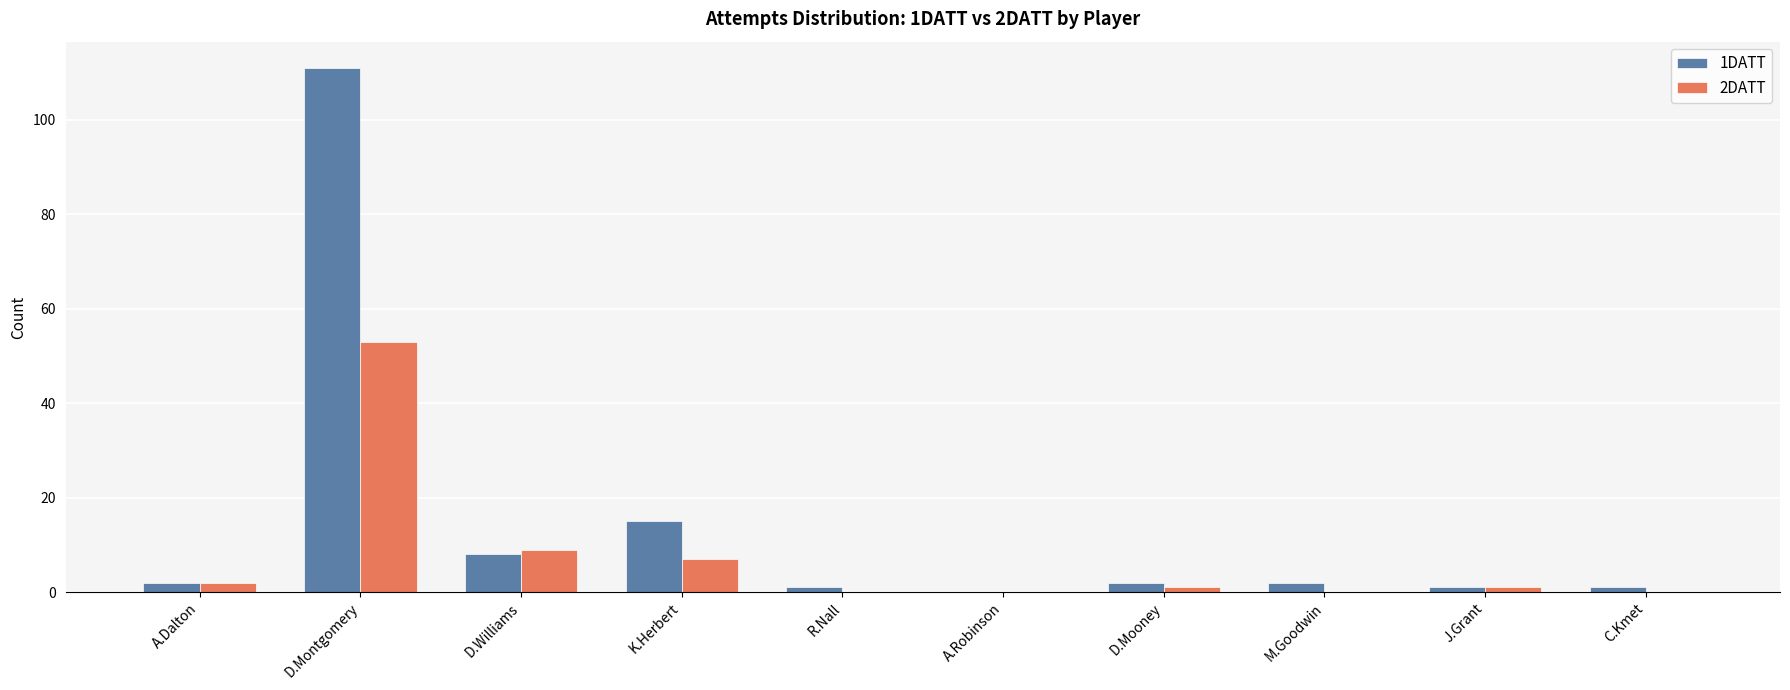

What are all the series names shown in the legend?

1DATT, 2DATT